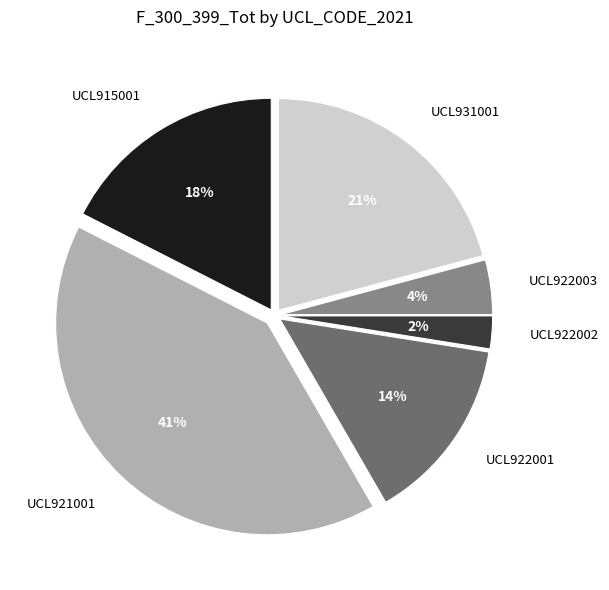

What is the ratio of the value at UCL922001 to the value at UCL931001?

0.7